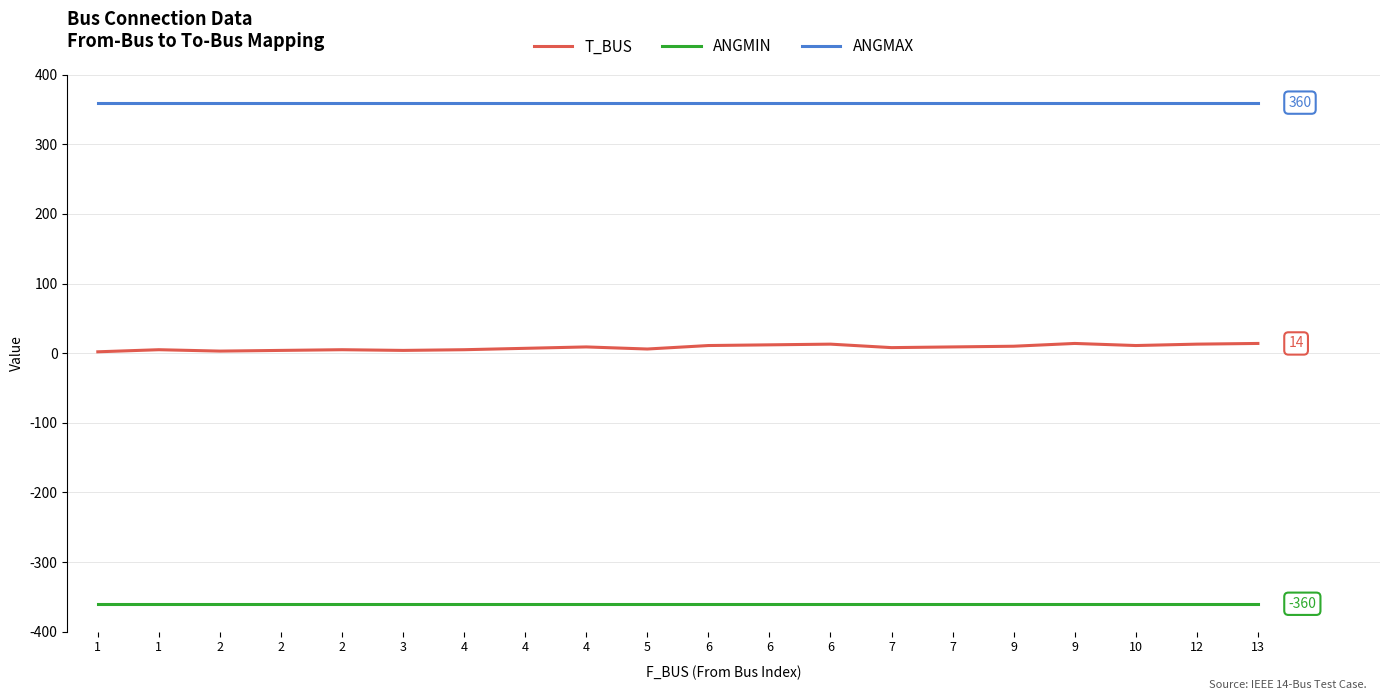

What is the spread (max minus min) of values at 6?

720